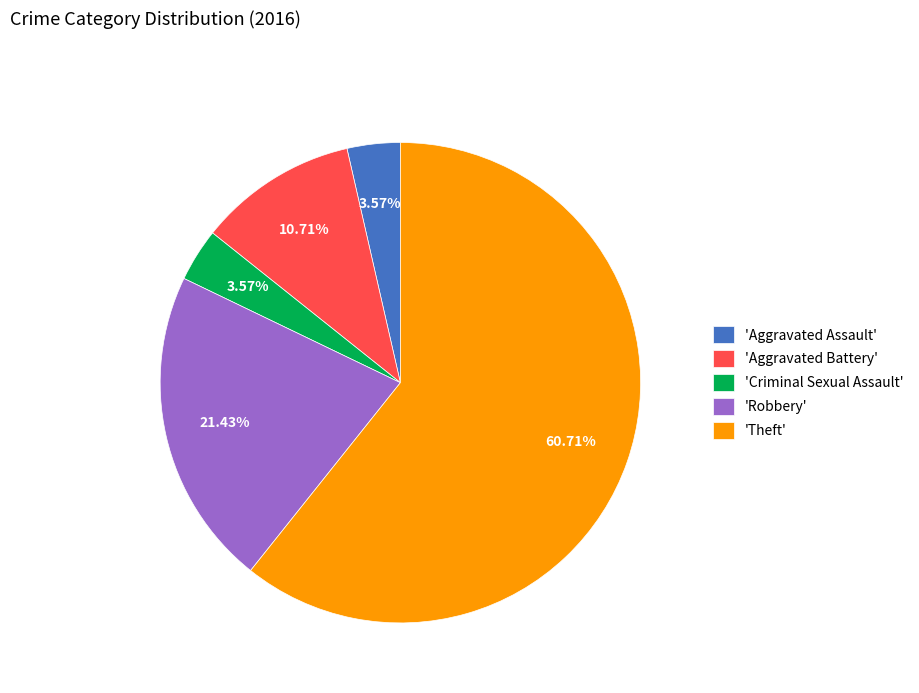

Do 'Theft' and 'Robbery' together represent more than half of the pie?

Yes